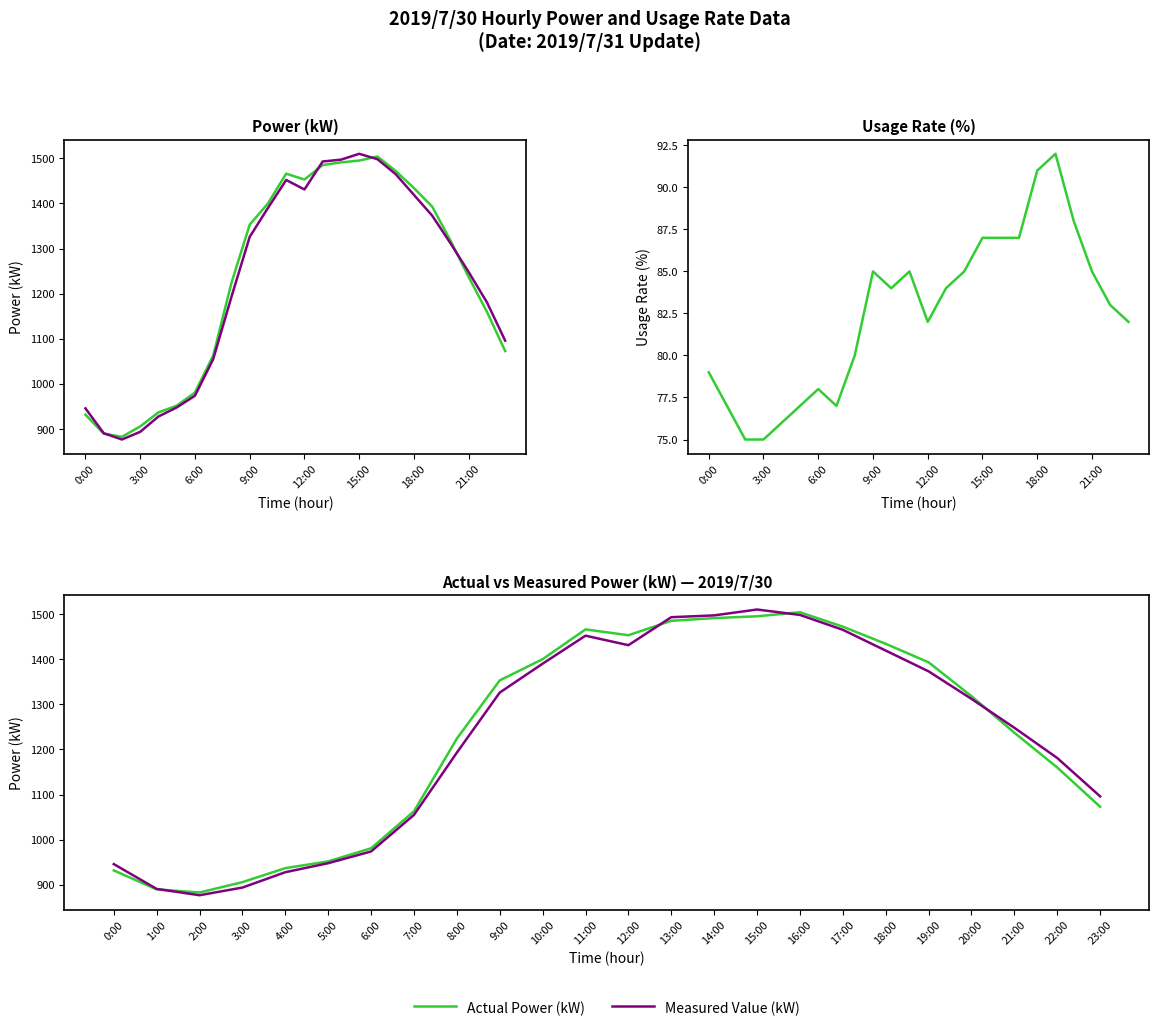

What position from the right is 22?

2